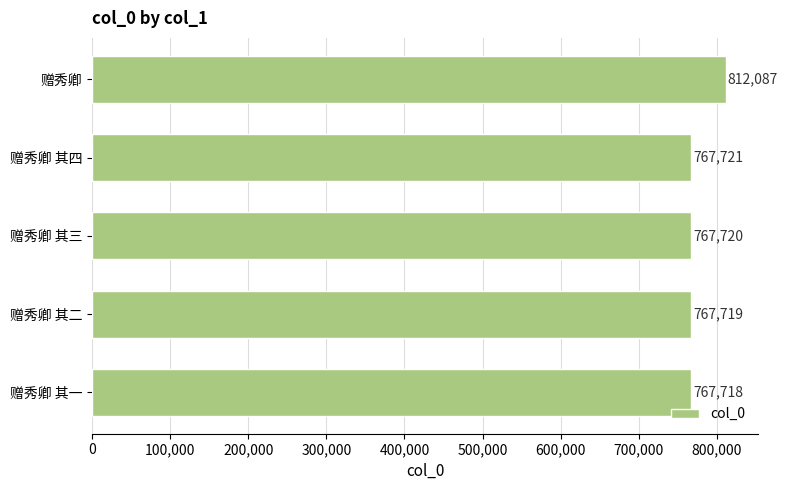

Rank the categories by value from lowest to highest.

赠秀卿 其一, 赠秀卿 其二, 赠秀卿 其三, 赠秀卿 其四, 赠秀卿